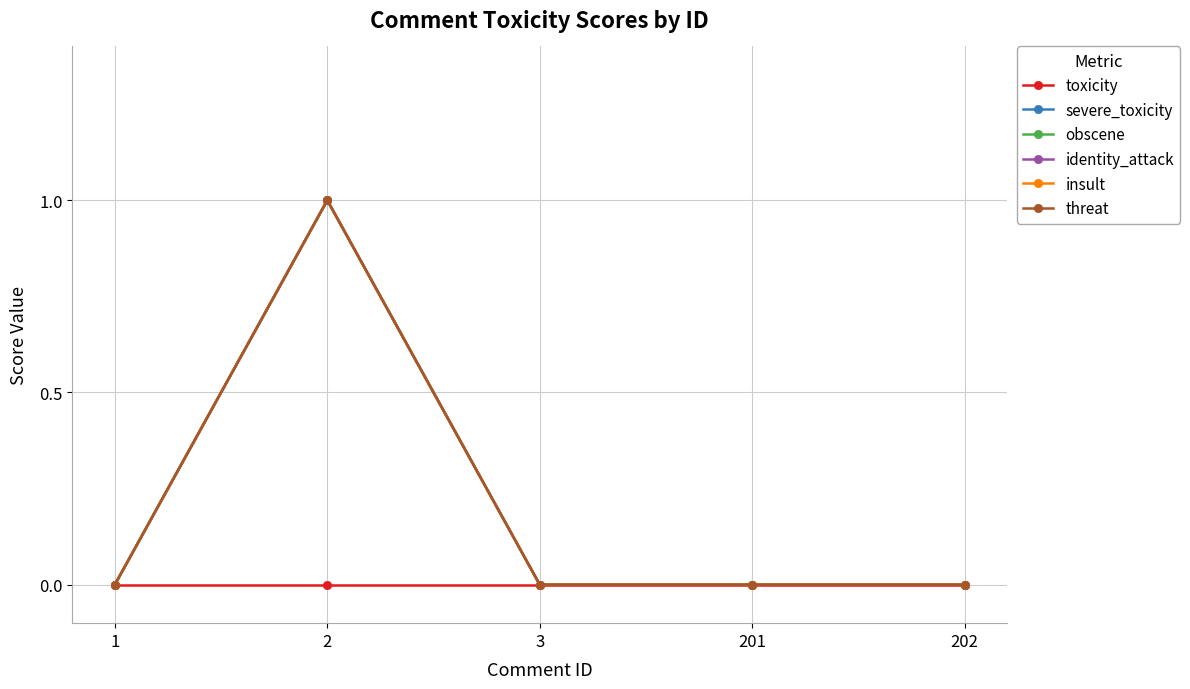

At which category does identity_attack reach its first local peak?

2